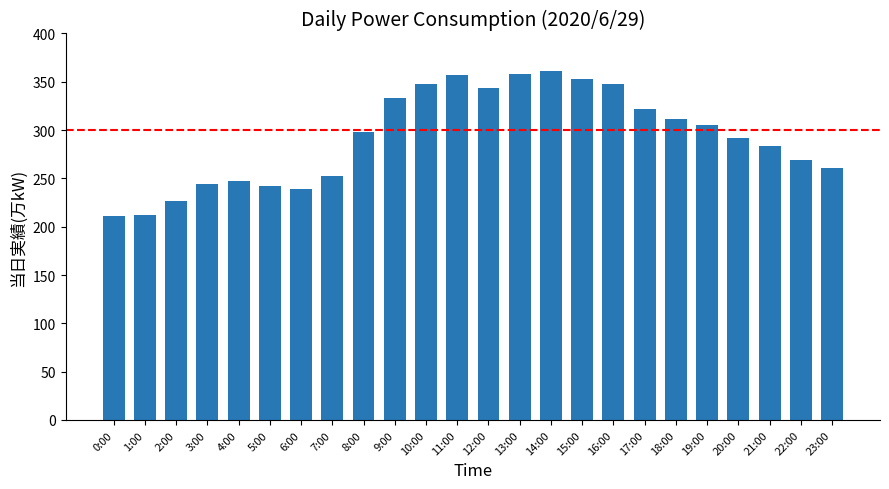

What is the maximum value shown in the chart?

361